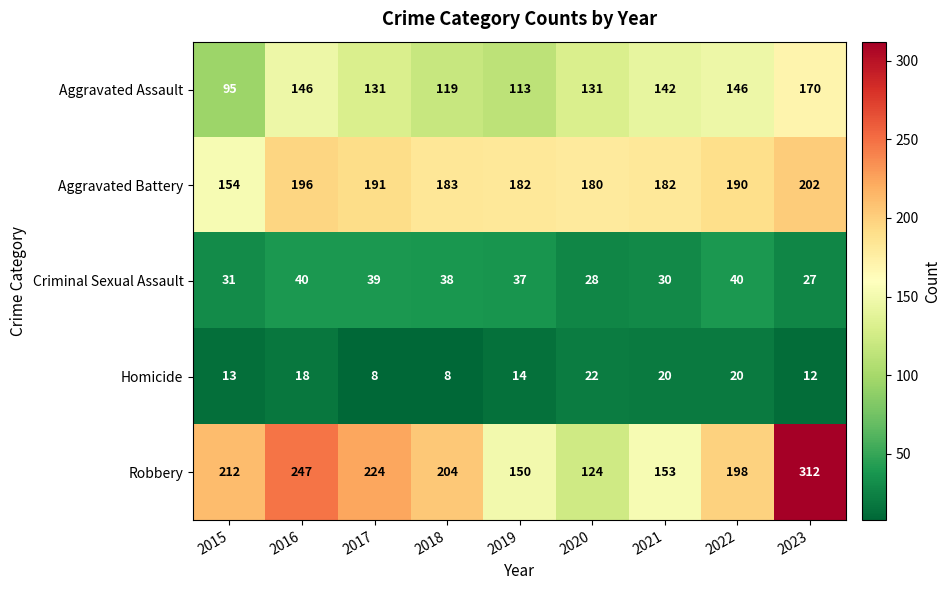

What is the spread (max minus min) of values at 2015?

199